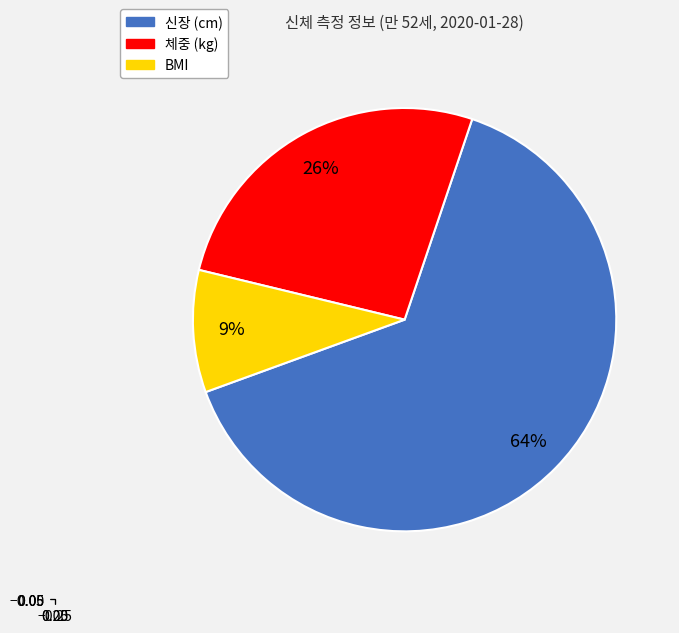

Is the sum of BMI and 체중 (kg) greater than half?

No